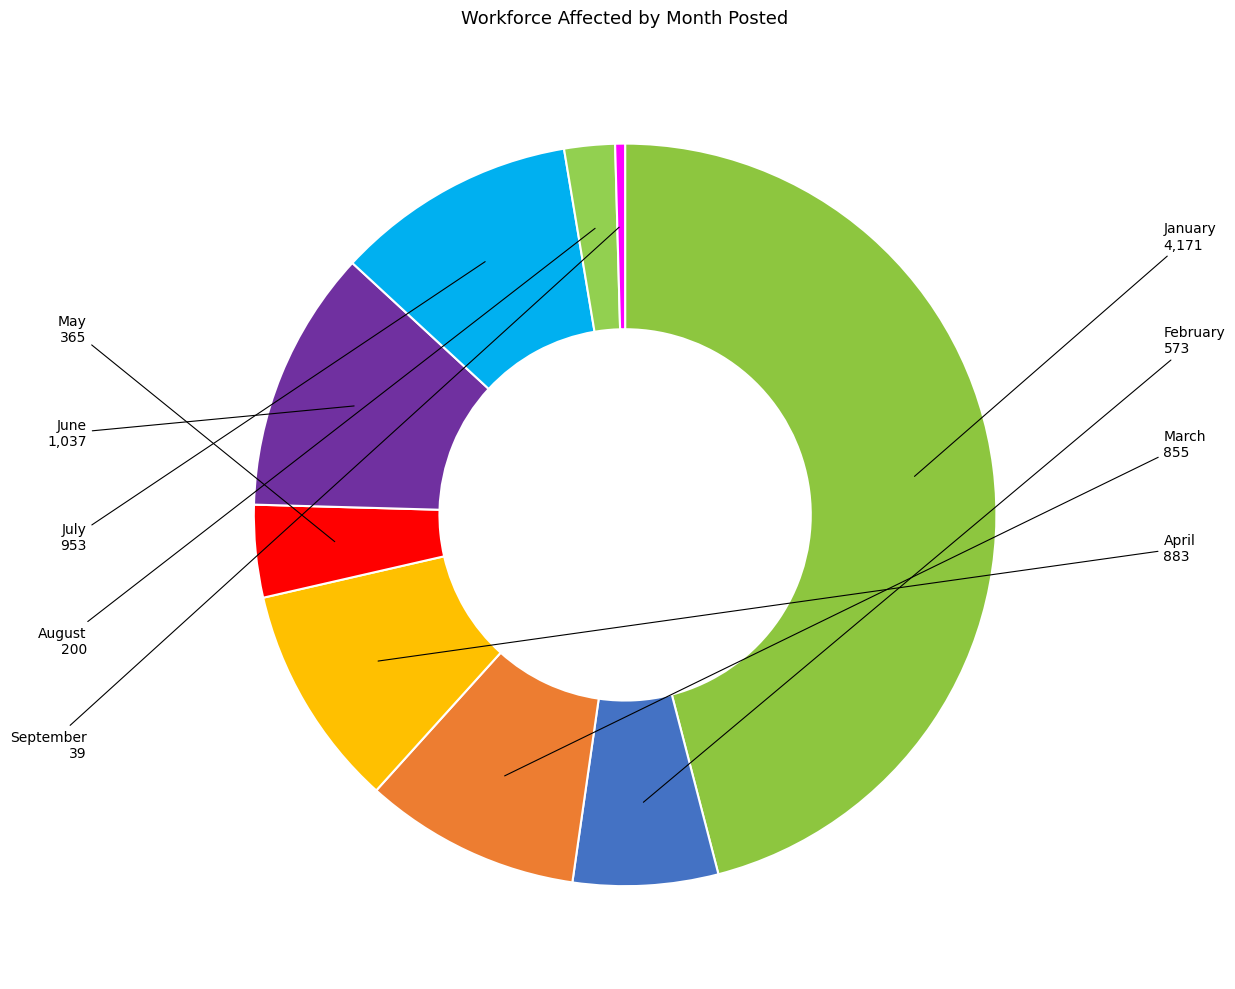

True or false: June accounts for 11% of the total.

True